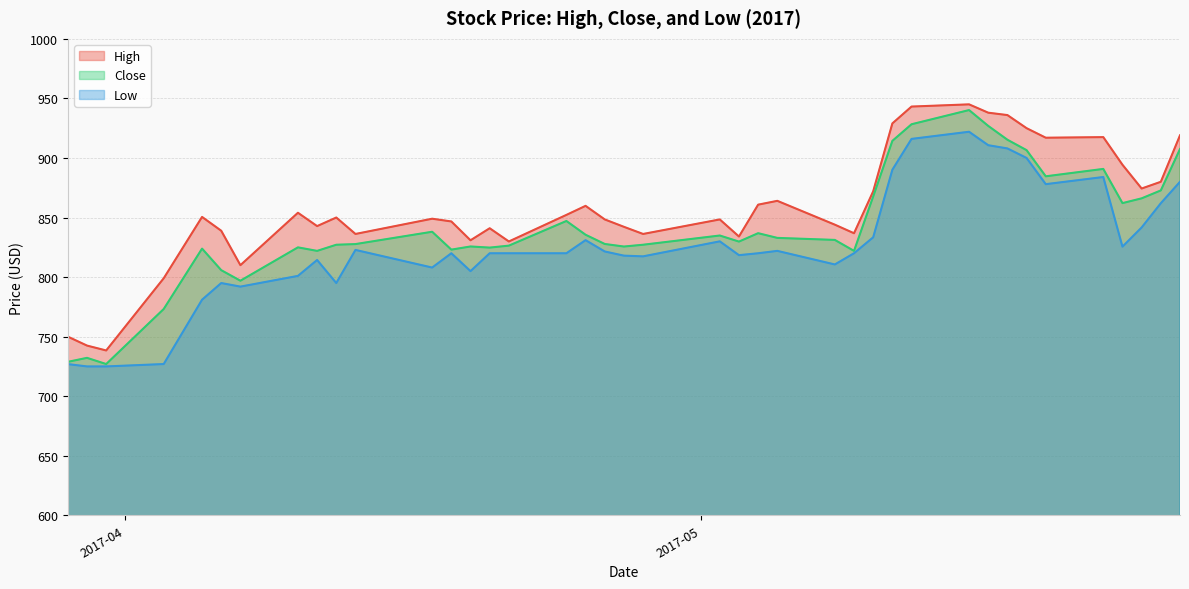

Rank the series by their average value, from highest to lowest.

High, Close, Low